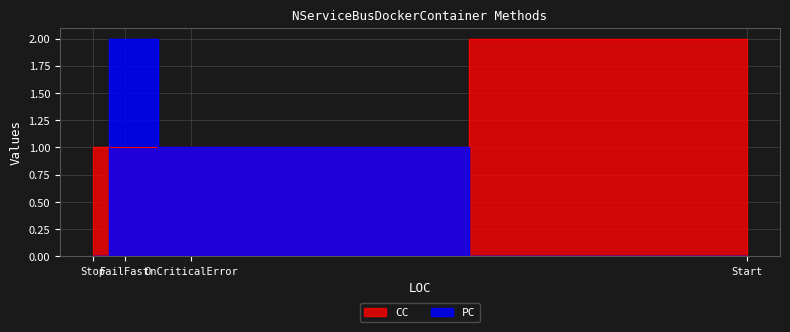

True or false: CC and PC cross at least once.

False